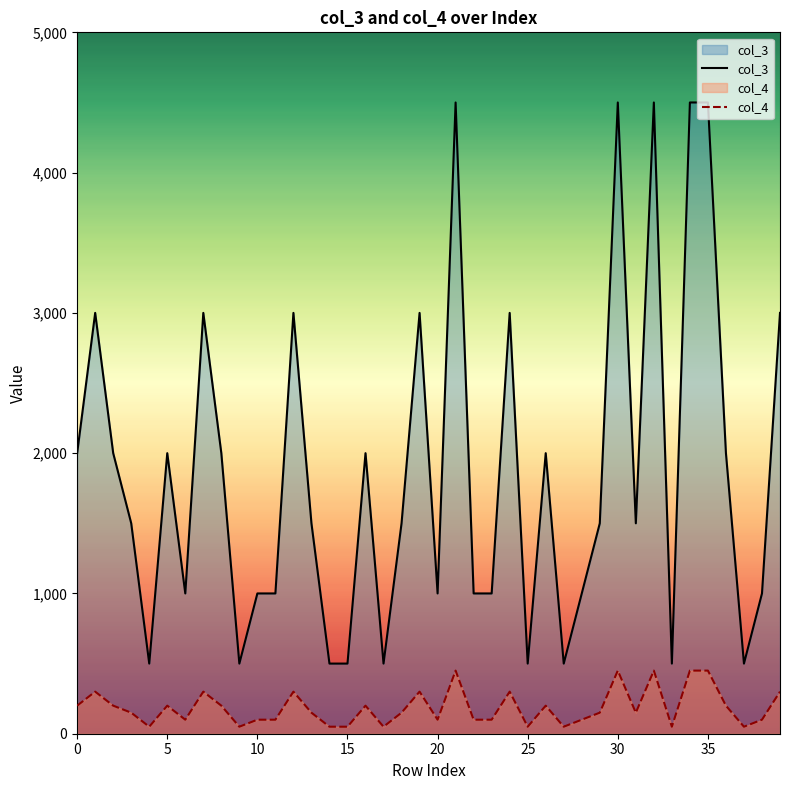

How many data points in col_4 are above 150?

18